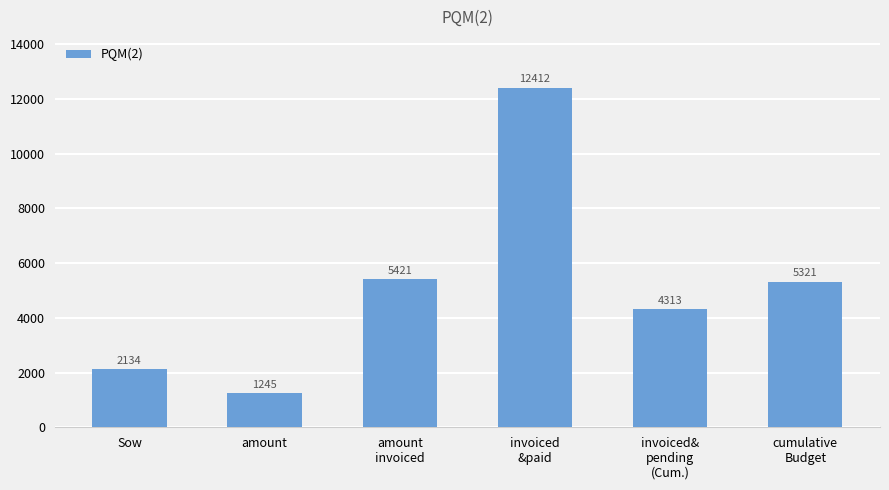

What value does the data have at amount?

1245